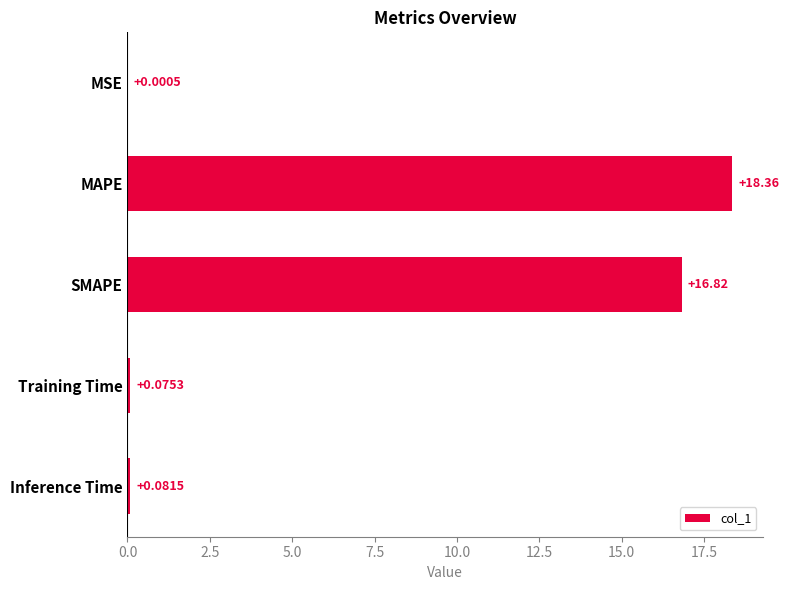

At which label is the value closest to 9?

SMAPE